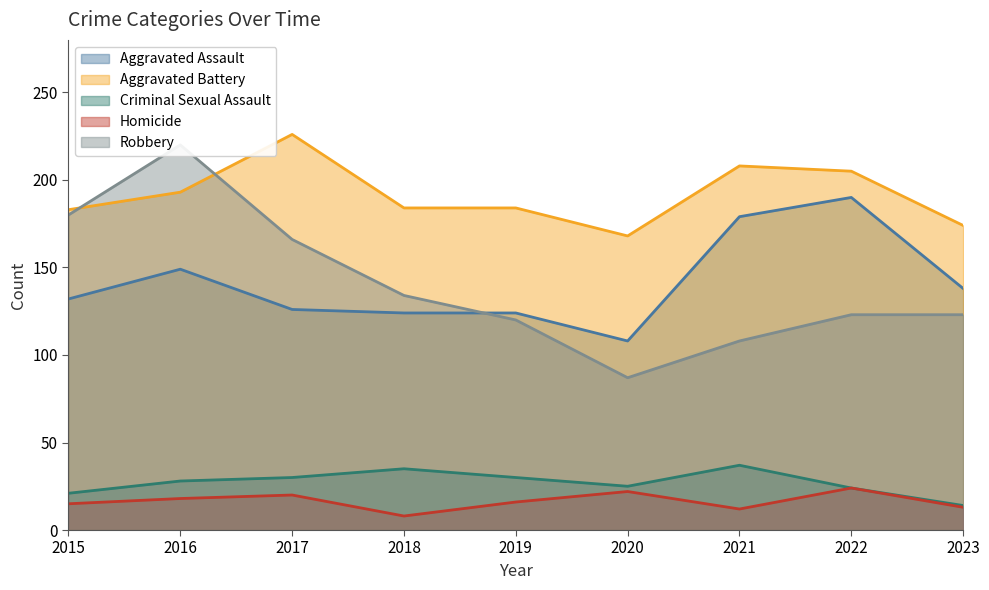

What value does the Robbery series have at 2021?

108